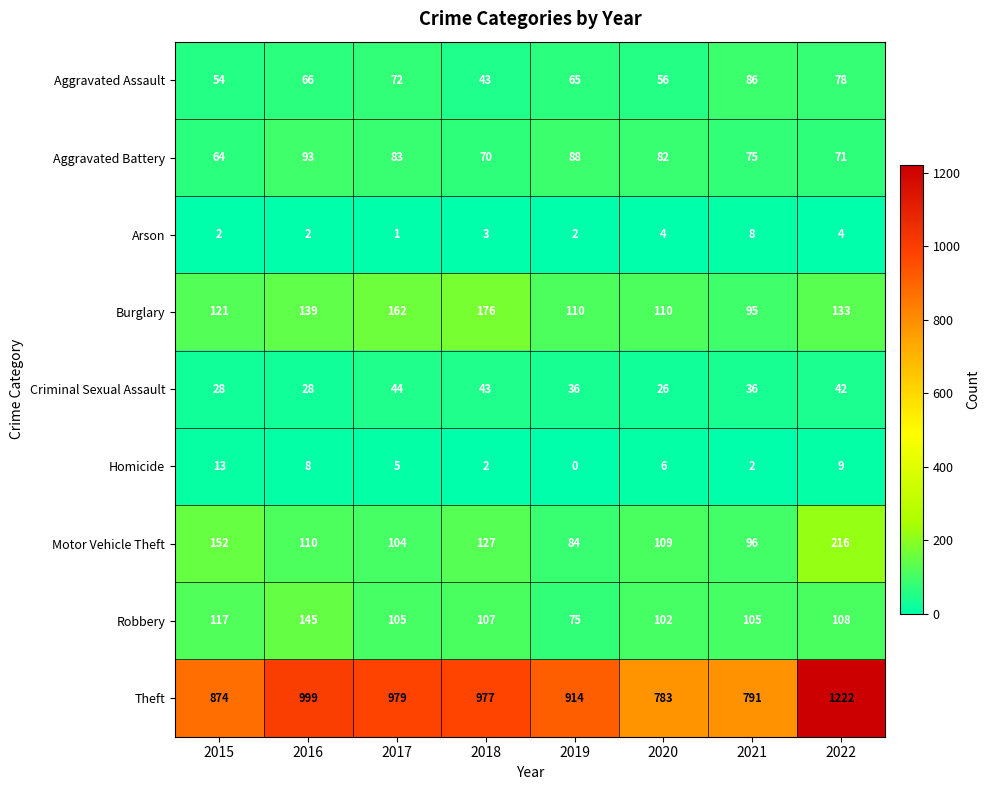

Is it true that Burglary equals 183 at 2022?

False